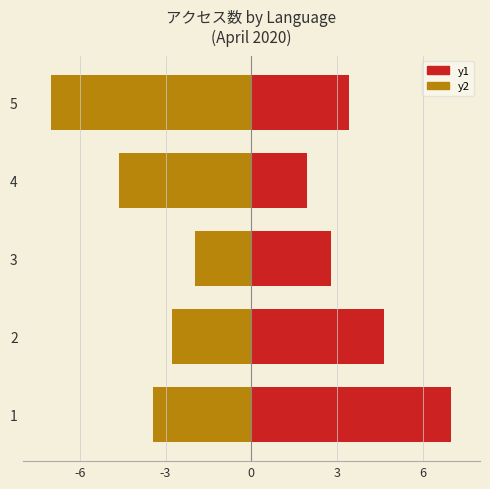

Reading left to right, list all the values displayed in this chart.

英語/繁体字/タイ語: 7.0	4.6	2.8	2.0	3.4
簡体字/韓国語: -3.4	-2.8	-2.0	-4.6	-7.0